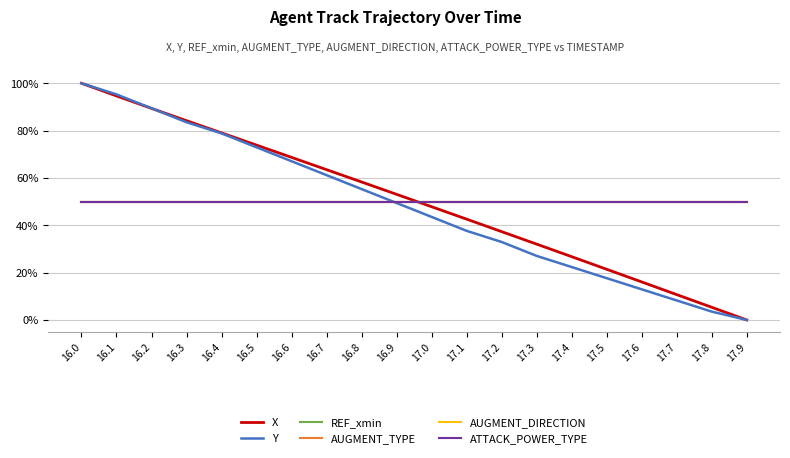

The AUGMENT_DIRECTION series shows 16.3 at 17.1. True or false?

False